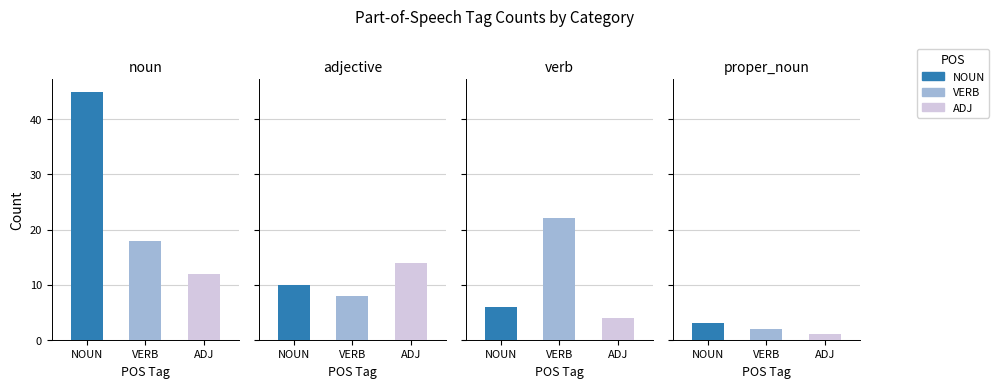

What is the label of the 4th bar from the right?

noun